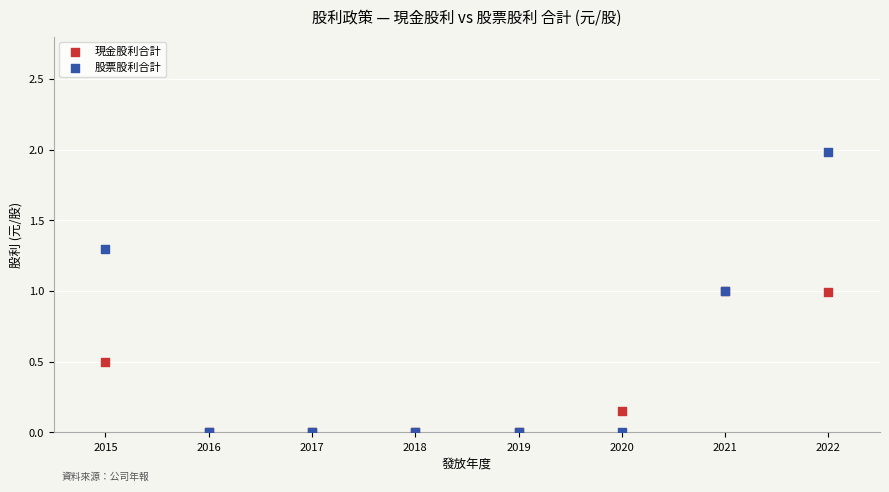

Which series has the largest Y range (max minus min)?

股票股利合計